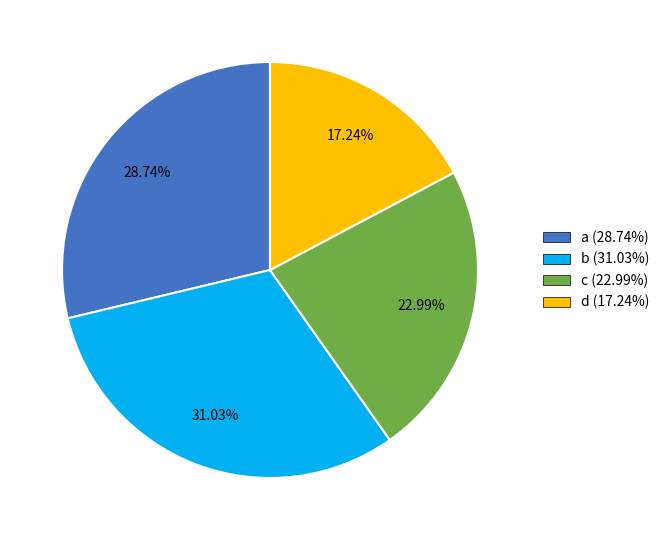

Is there any slice that represents more than half of the pie?

No